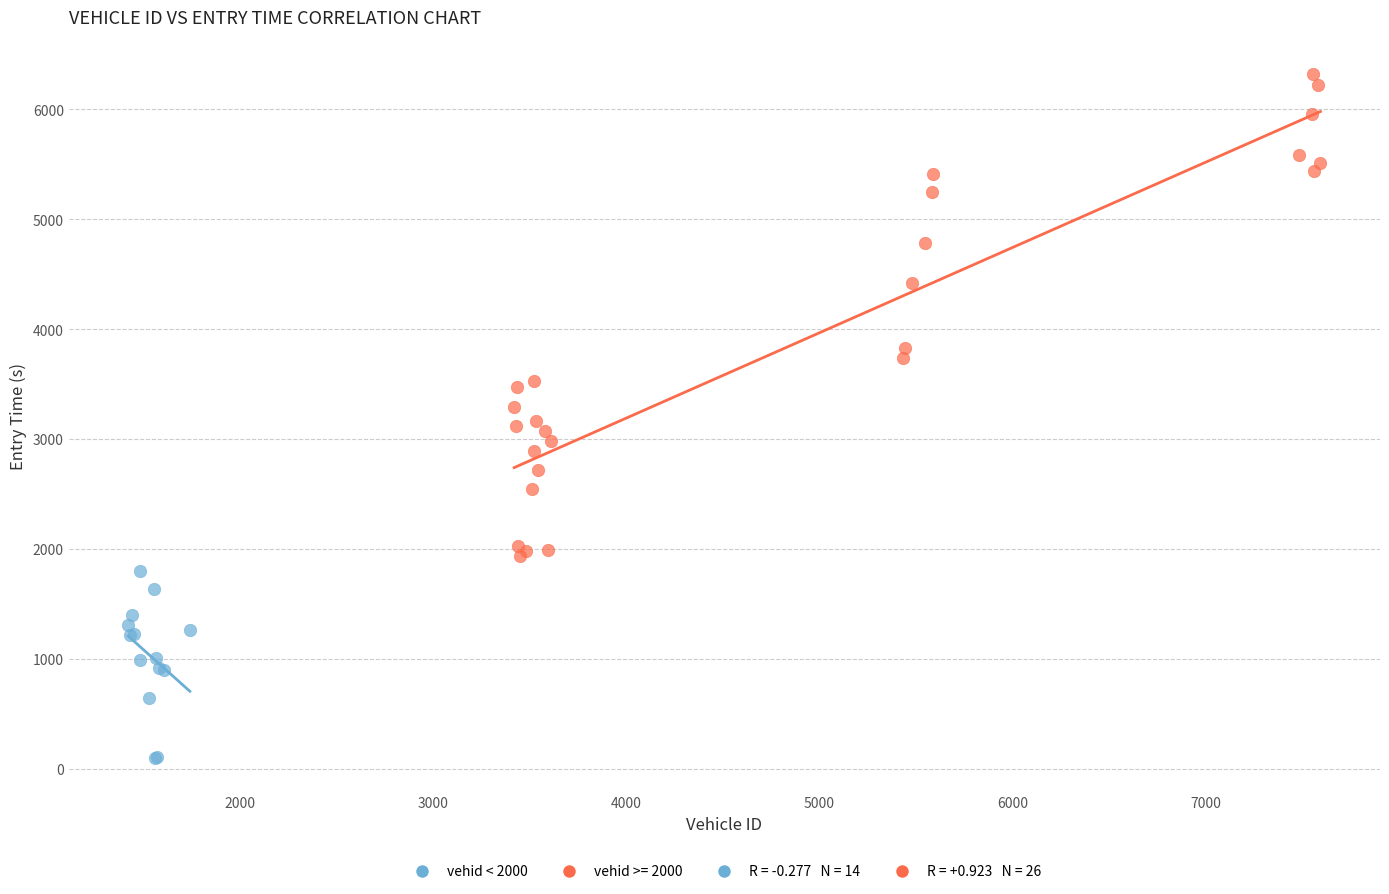

Which series reaches the maximum Y coordinate?

vehid >= 2000